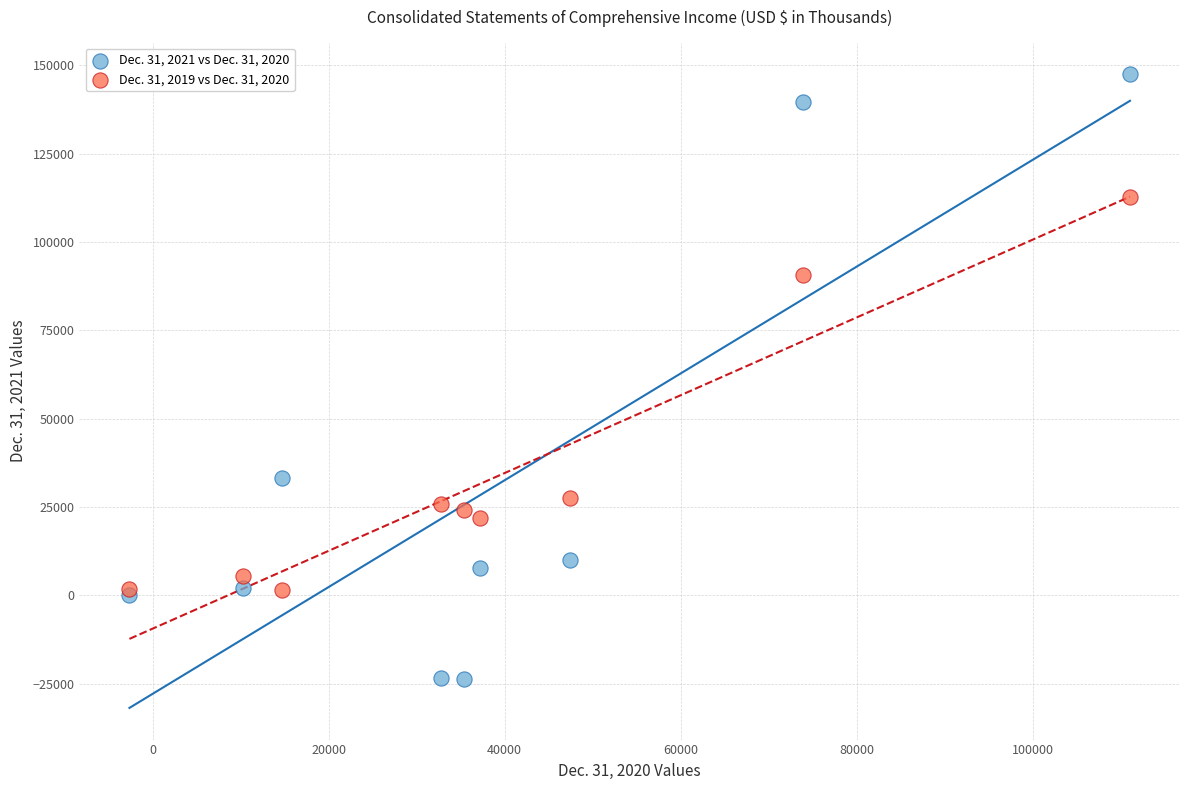

Which series reaches the maximum Y coordinate?

Dec. 31, 2021 vs Dec. 31, 2020